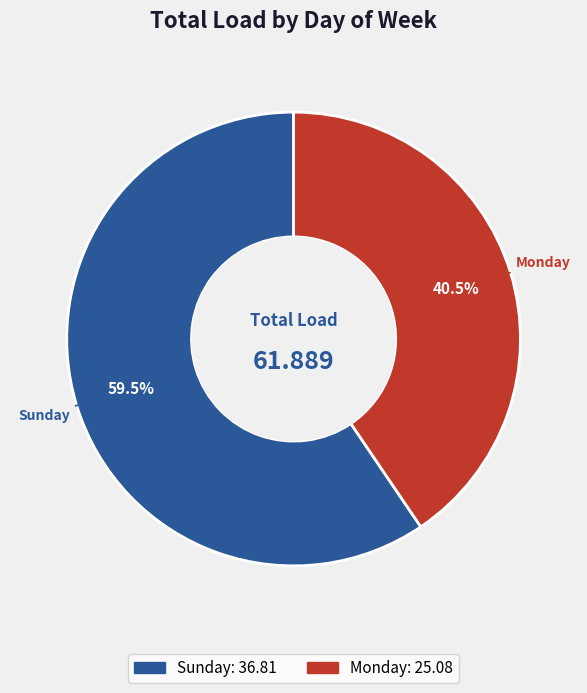

Does any single category account for the majority?

Yes